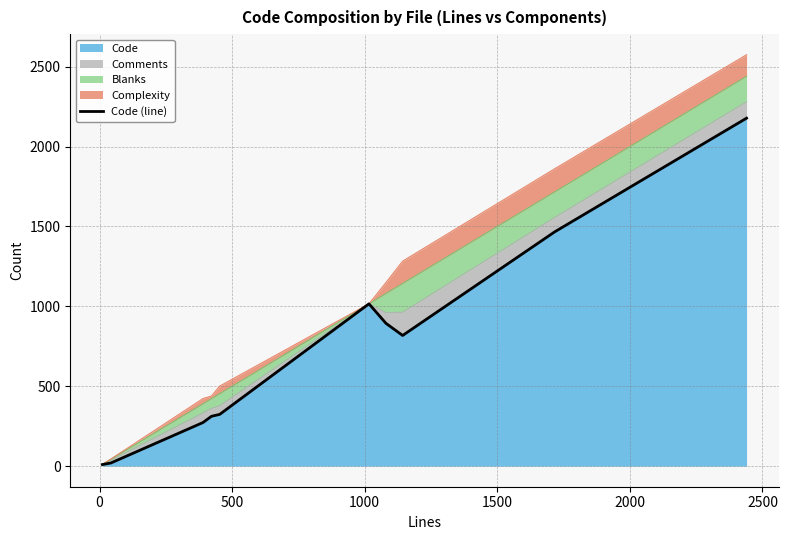

What is the maximum value for Code?

2178